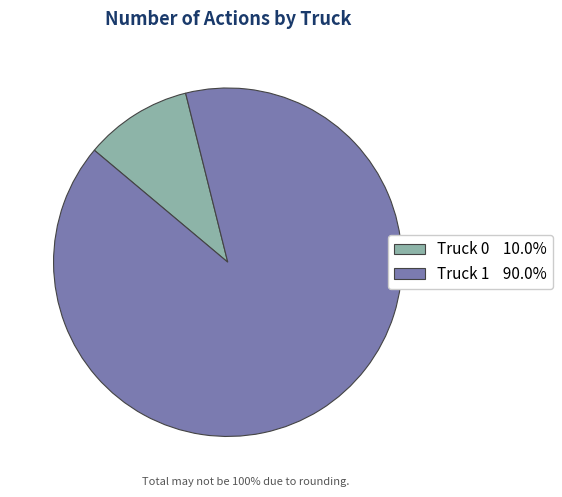

Which slice is the largest?

Truck 1